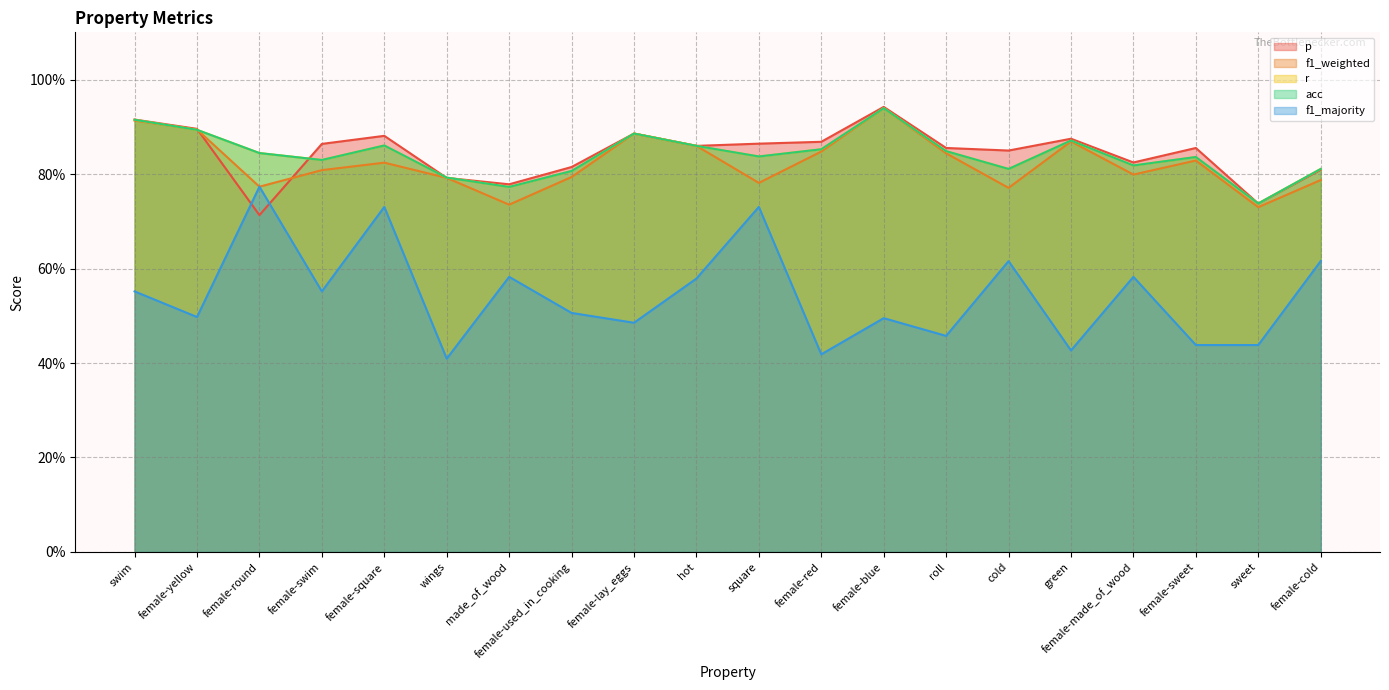

Reading left to right, extract all data points from this chart.

p: swim=0.9	female-yellow=0.9	female-round=0.7	female-swim=0.9	female-square=0.9	wings=0.8	made_of_wood=0.8	female-used_in_cooking=0.8	female-lay_eggs=0.9	hot=0.9	square=0.9	female-red=0.9	female-blue=0.9	roll=0.9	cold=0.8	green=0.9	female-made_of_wood=0.8	female-sweet=0.9	sweet=0.7	female-cold=0.8
f1_weighted: swim=0.9	female-yellow=0.9	female-round=0.8	female-swim=0.8	female-square=0.8	wings=0.8	made_of_wood=0.7	female-used_in_cooking=0.8	female-lay_eggs=0.9	hot=0.9	square=0.8	female-red=0.8	female-blue=0.9	roll=0.8	cold=0.8	green=0.9	female-made_of_wood=0.8	female-sweet=0.8	sweet=0.7	female-cold=0.8
r: swim=0.9	female-yellow=0.9	female-round=0.8	female-swim=0.8	female-square=0.9	wings=0.8	made_of_wood=0.8	female-used_in_cooking=0.8	female-lay_eggs=0.9	hot=0.9	square=0.8	female-red=0.9	female-blue=0.9	roll=0.8	cold=0.8	green=0.9	female-made_of_wood=0.8	female-sweet=0.8	sweet=0.7	female-cold=0.8
acc: swim=0.9	female-yellow=0.9	female-round=0.8	female-swim=0.8	female-square=0.9	wings=0.8	made_of_wood=0.8	female-used_in_cooking=0.8	female-lay_eggs=0.9	hot=0.9	square=0.8	female-red=0.9	female-blue=0.9	roll=0.8	cold=0.8	green=0.9	female-made_of_wood=0.8	female-sweet=0.8	sweet=0.7	female-cold=0.8
f1_majority: swim=0.6	female-yellow=0.5	female-round=0.8	female-swim=0.6	female-square=0.7	wings=0.4	made_of_wood=0.6	female-used_in_cooking=0.5	female-lay_eggs=0.5	hot=0.6	square=0.7	female-red=0.4	female-blue=0.5	roll=0.5	cold=0.6	green=0.4	female-made_of_wood=0.6	female-sweet=0.4	sweet=0.4	female-cold=0.6